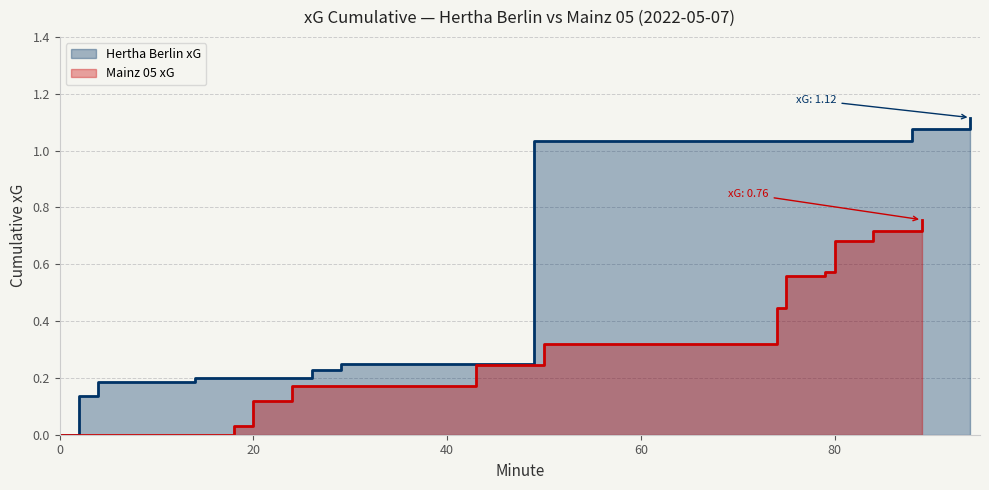

Where is the data nearest to the value 0?

3